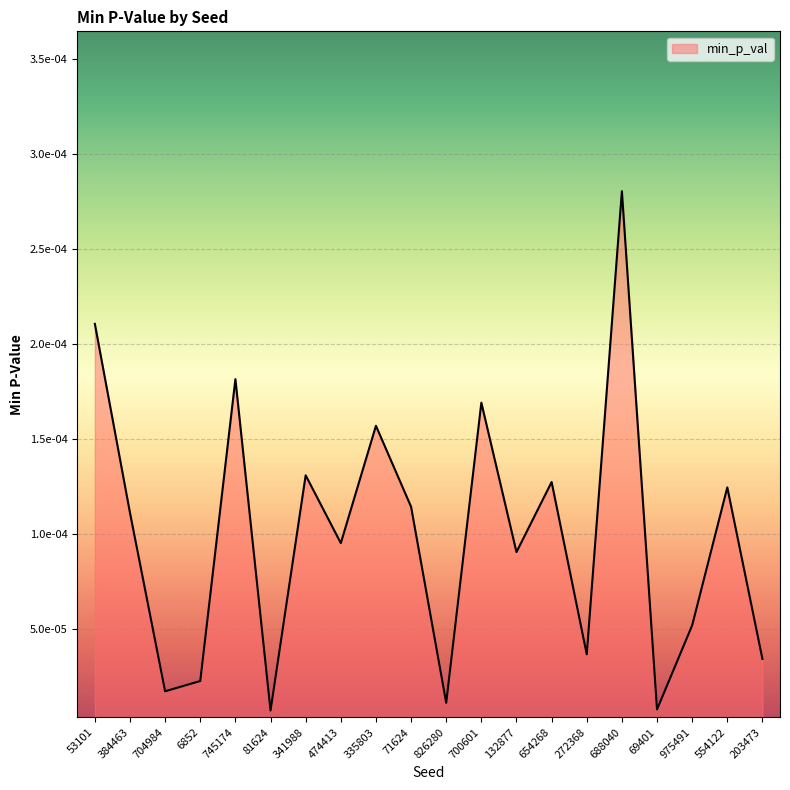

The value at 272368 is 0.0. True or false?

False